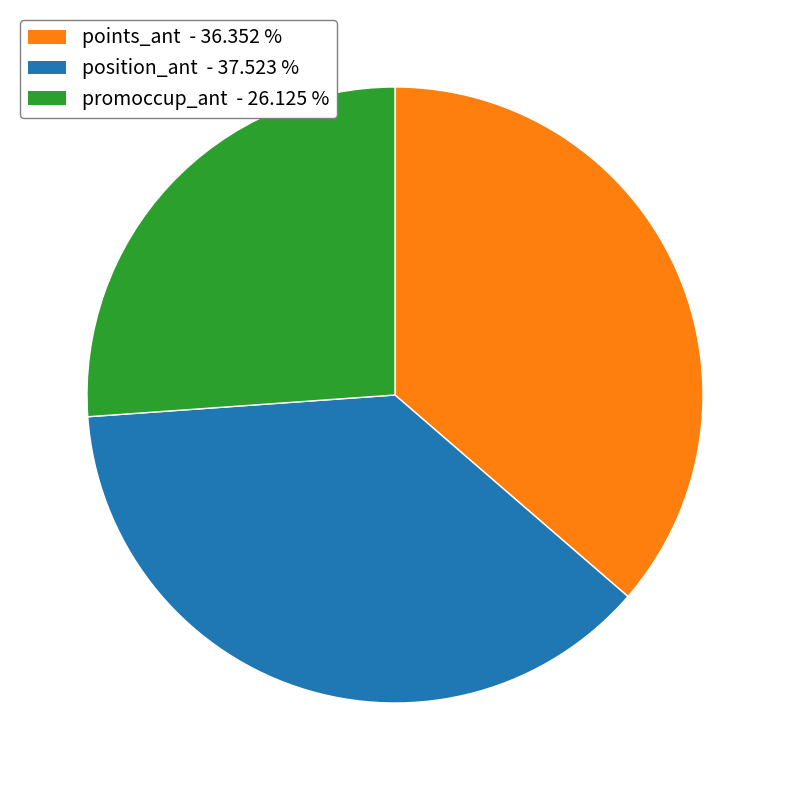

Which slice is the smallest?

promoccup_ant - 26.125 %